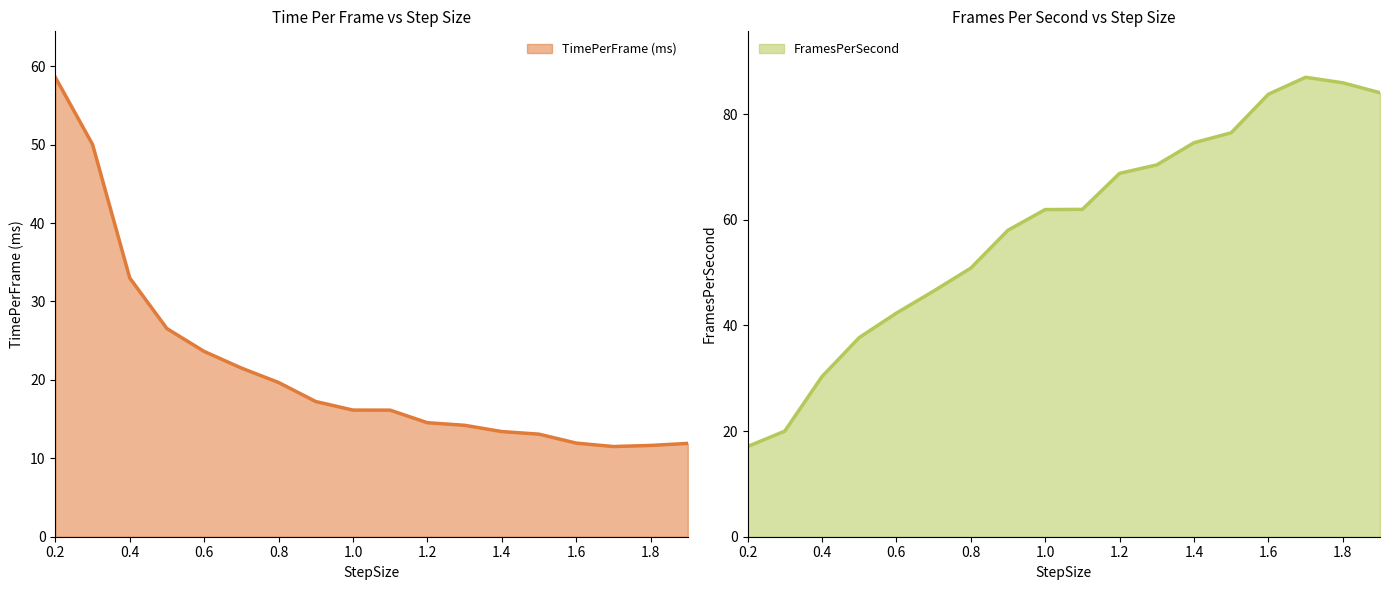

What is the difference between the maximum and minimum values in the FramesPerSecond series?

69.9